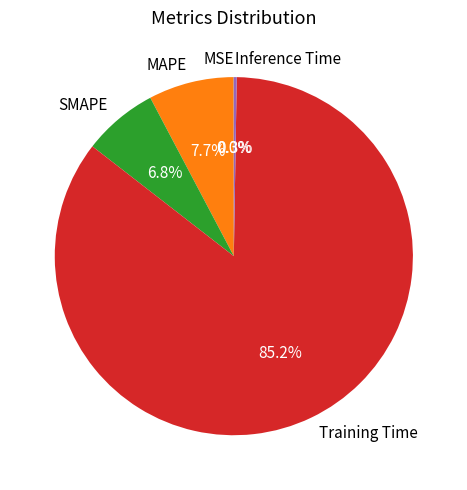

To the nearest percent, what is the difference between the largest and smallest slice percentages?

85%